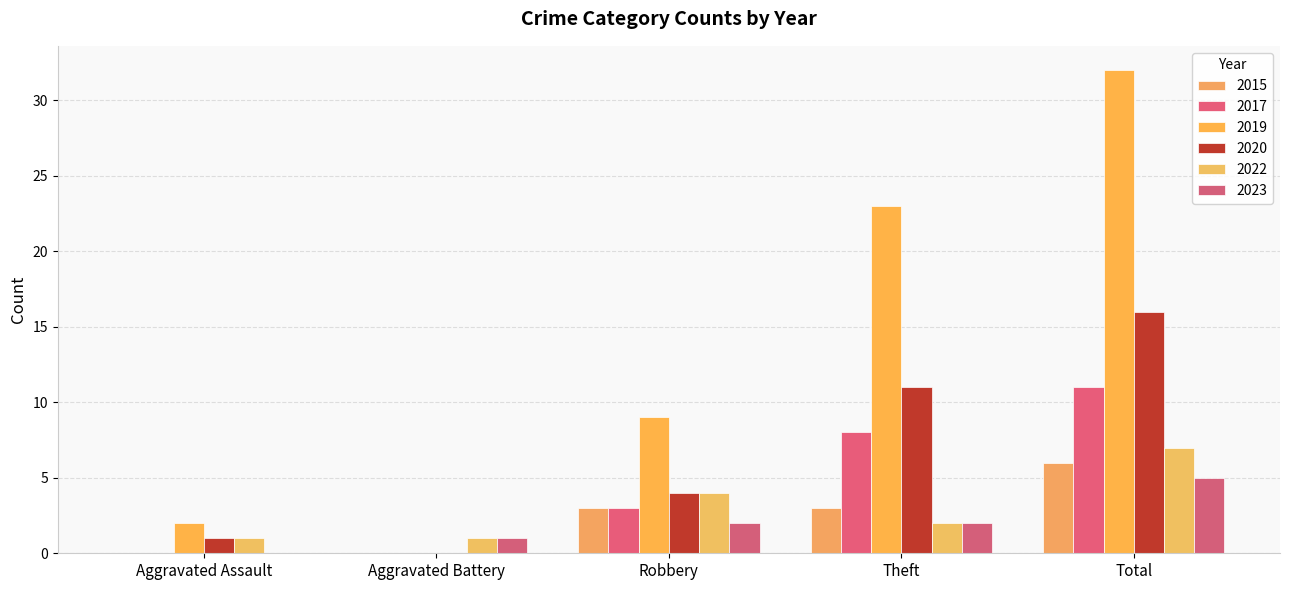

List the series in order of their peak value, highest first.

2019, 2020, 2017, 2022, 2015, 2023